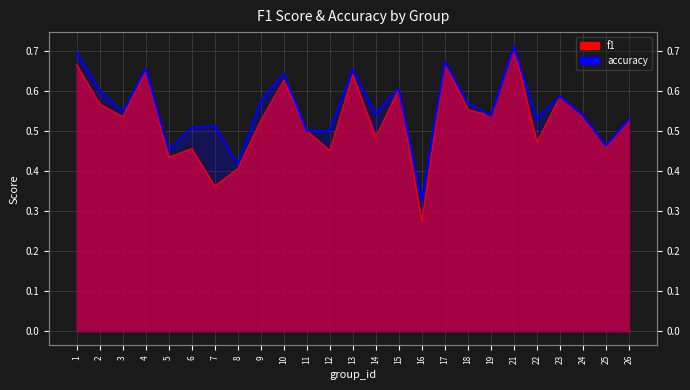

At which category does accuracy reach its first local valley?

3